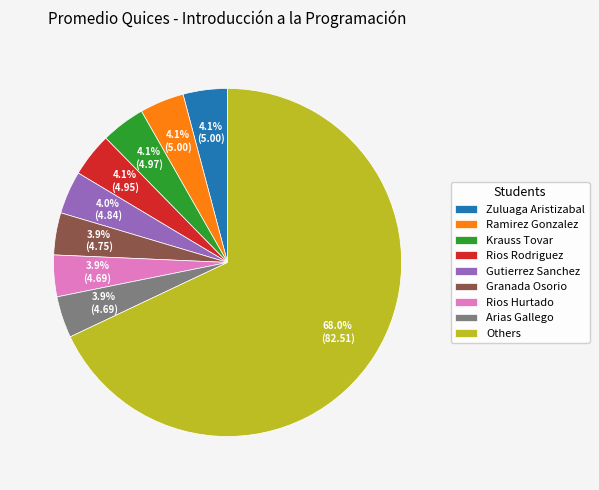

Which has a higher value, Others or Zuluaga Aristizabal?

Others